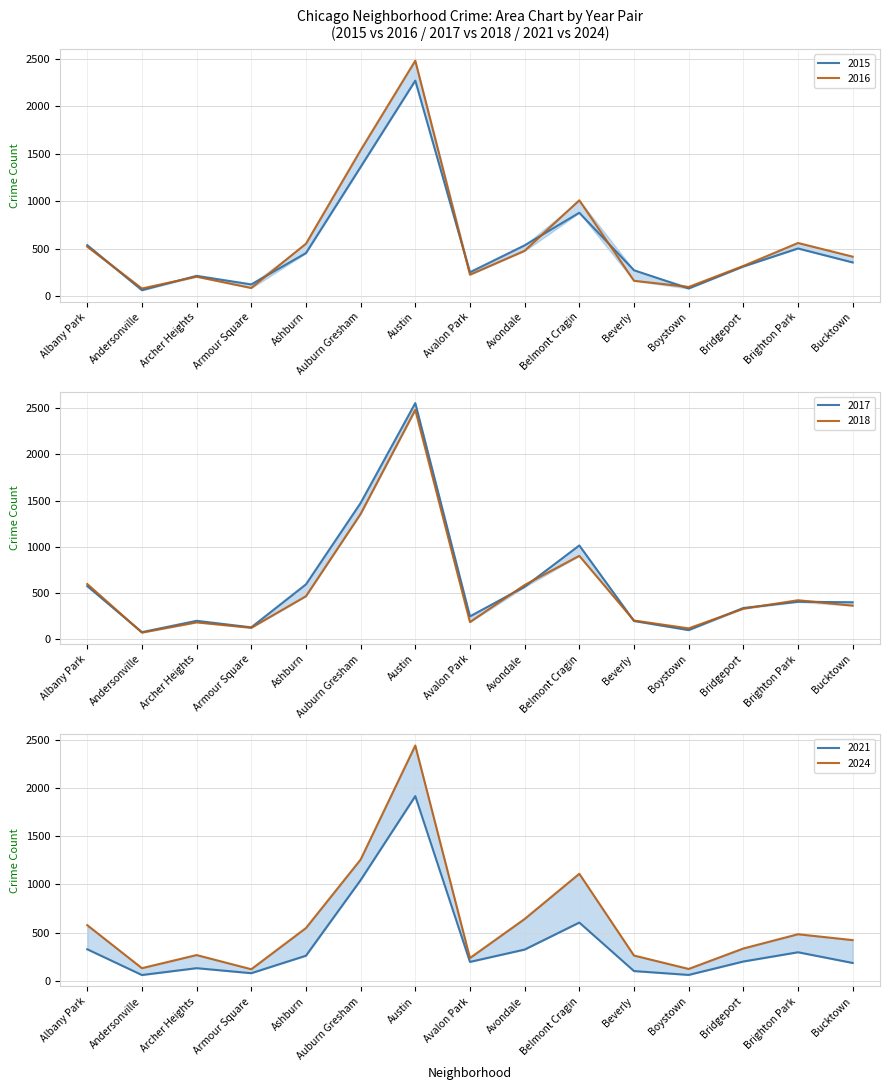

Read the 2015 value at Armour Square, to the nearest 10.

120